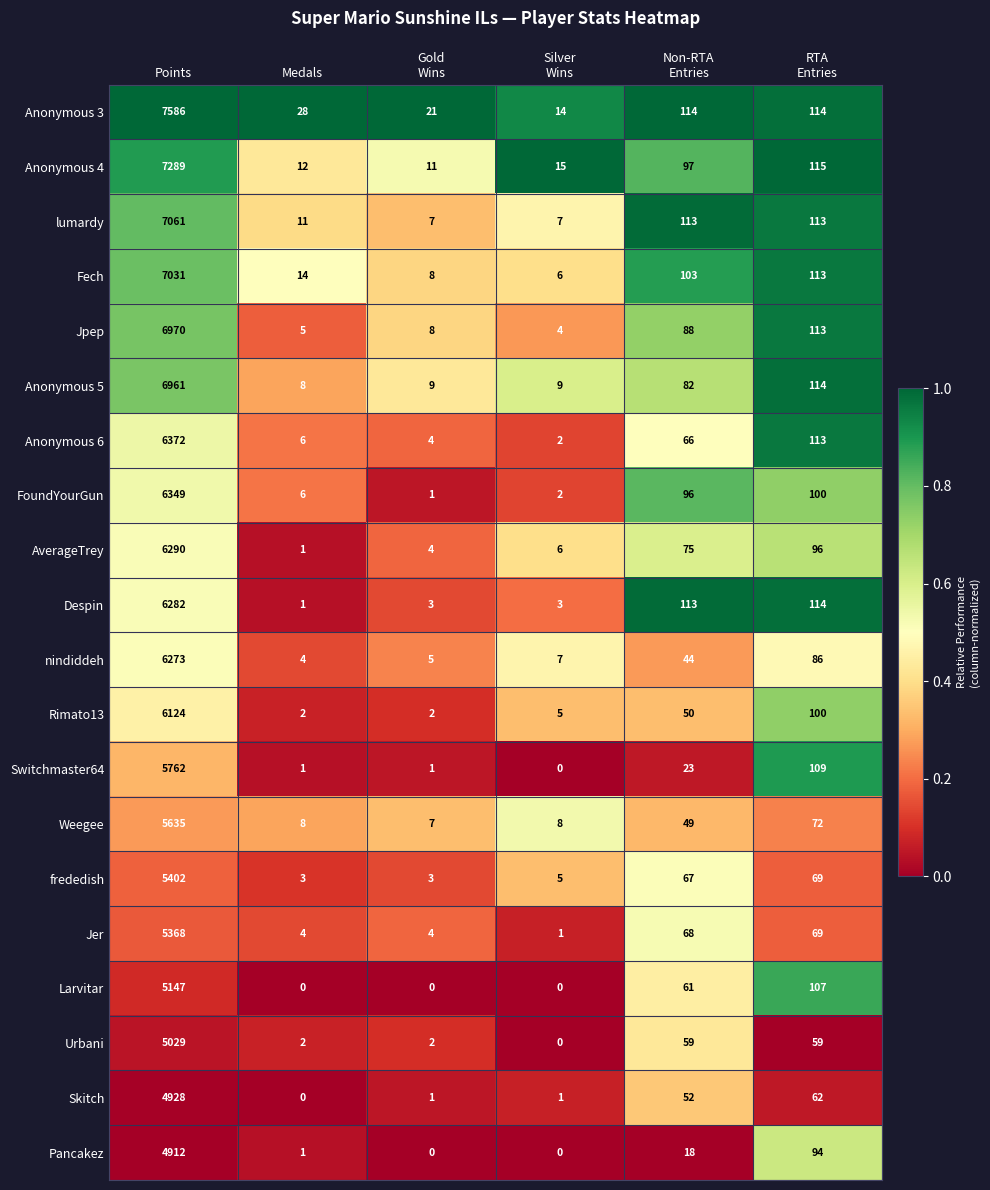

What is the maximum value for lumardy?

7061